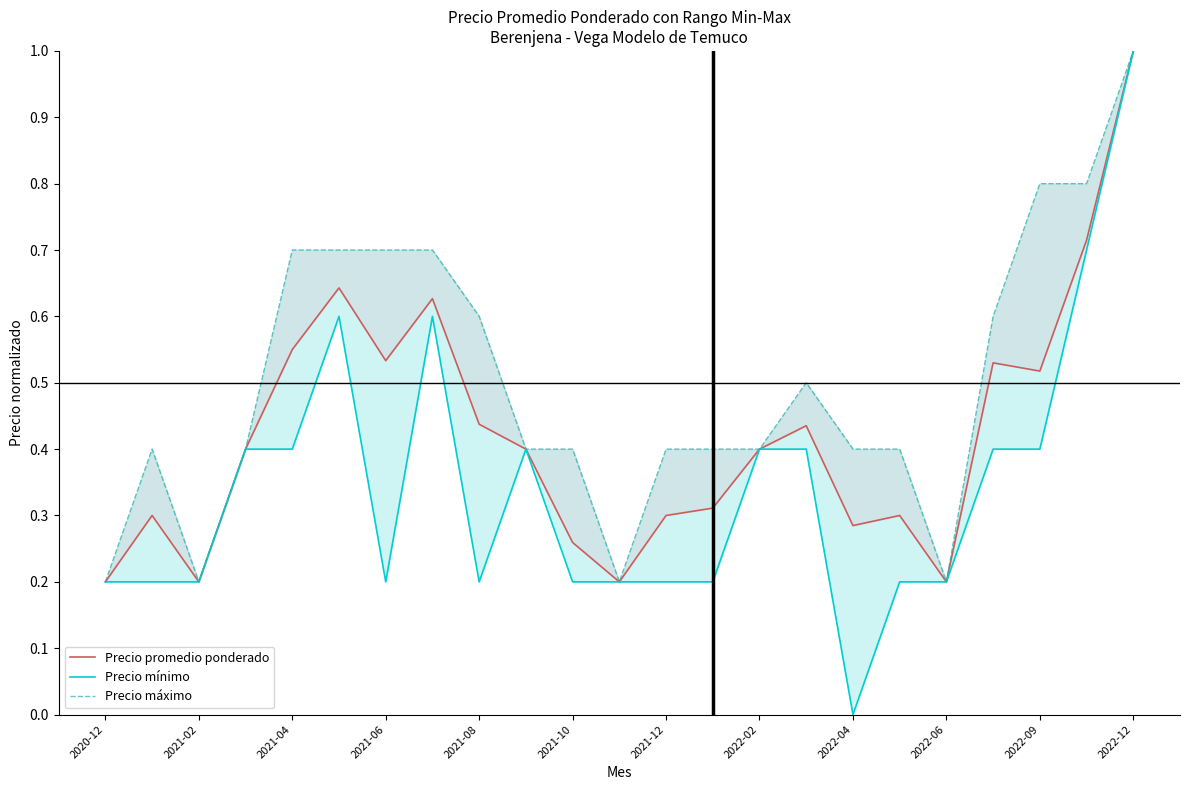

What are all the series names shown in the legend?

Precio promedio ponderado, Precio mínimo, Precio máximo